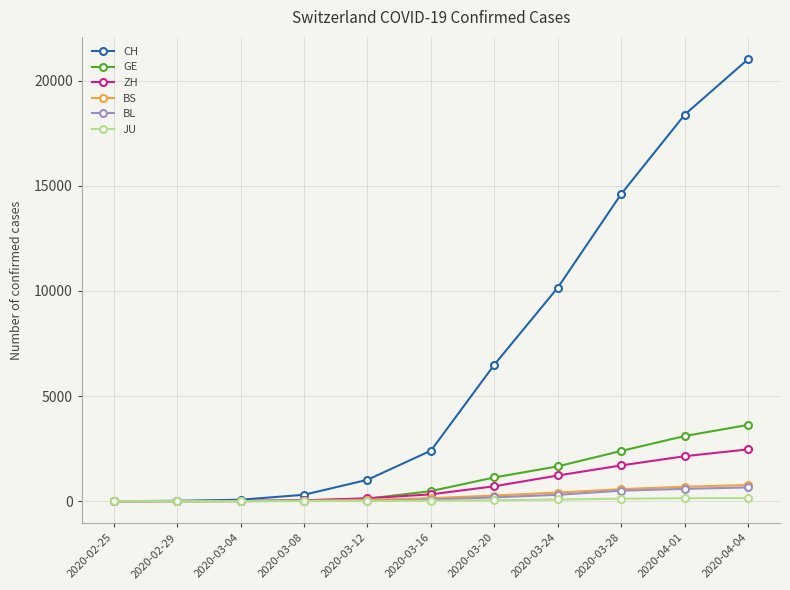

Count the number of categories in the chart.

11